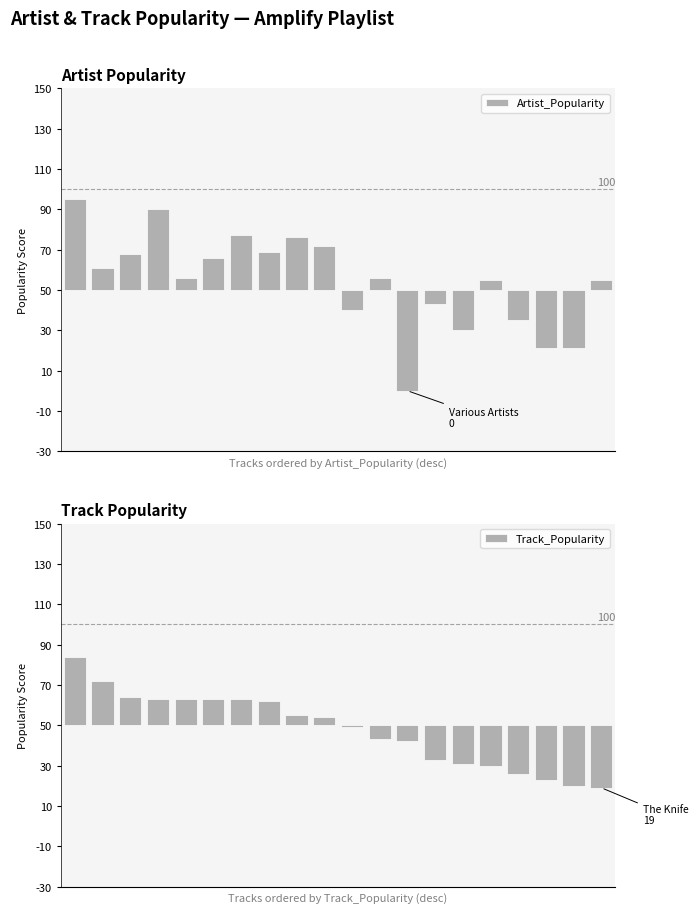

At 0, list the series in order from smallest to largest.

Track_Popularity, Artist_Popularity